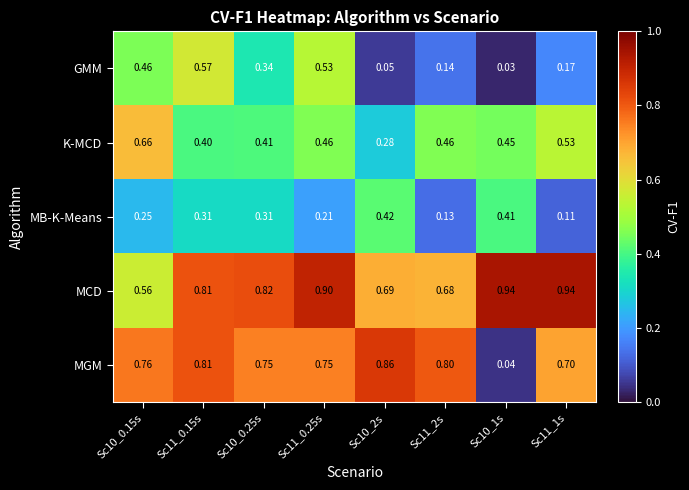

Which series has the largest total across all categories?

MCD